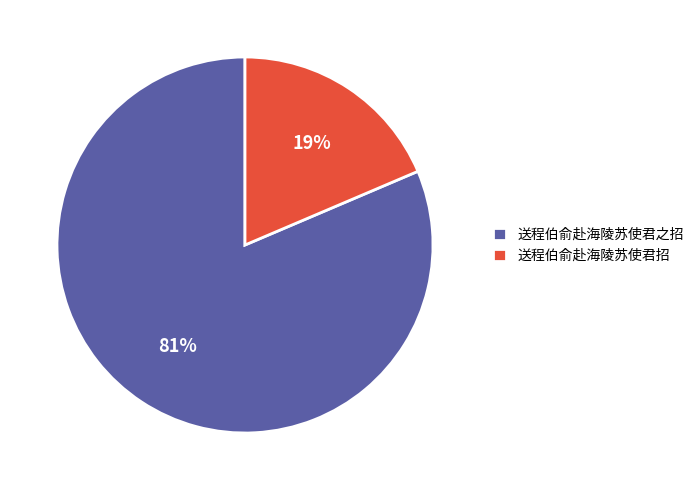

Combined, do 送程伯俞赴海陵苏使君之招 and 送程伯俞赴海陵苏使君招 account for over 50%?

Yes